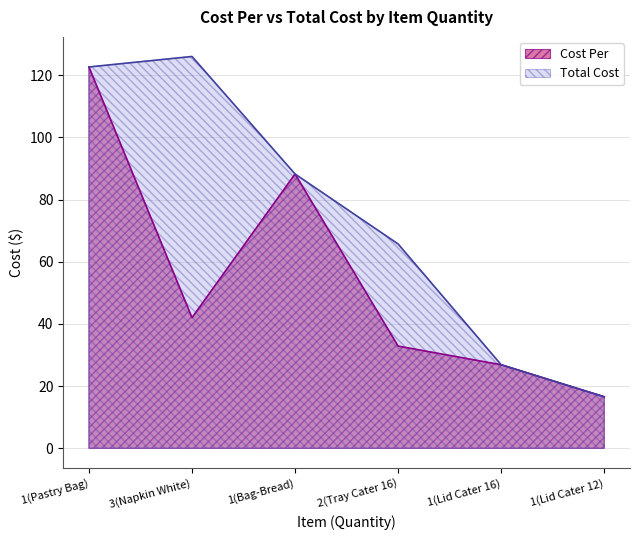

What position from the right is 3(Napkin White)?

5